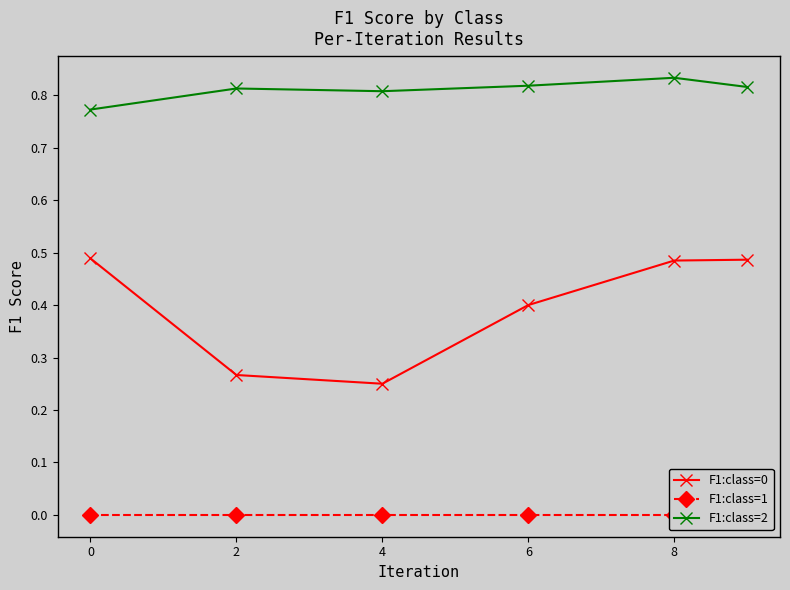

Reading right to left, what are all the values shown in this chart?

F1:class=0: 0.5	0.5	0.4	0.2	0.3	0.5
F1:class=1: 0.0	0.0	0.0	0.0	0.0	0.0
F1:class=2: 0.8	0.8	0.8	0.8	0.8	0.8